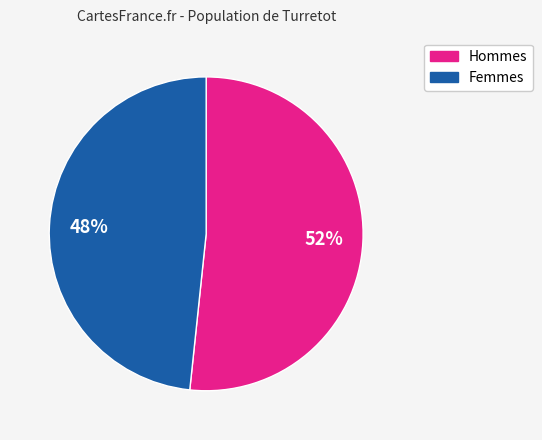

To the nearest percent, what is the average slice percentage?

50%